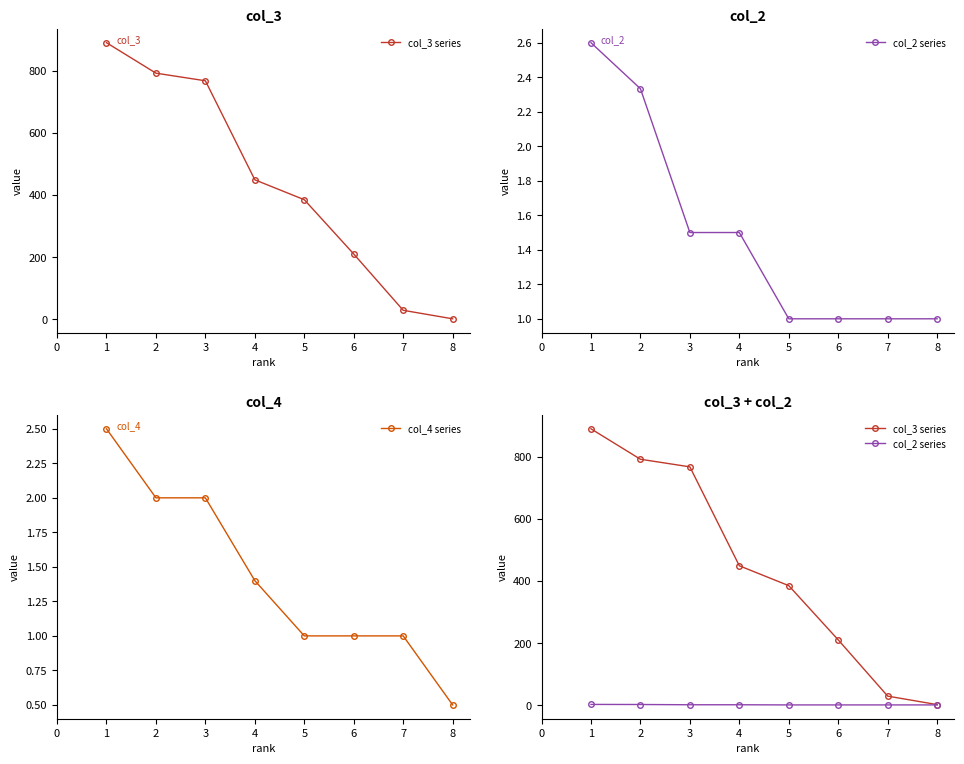

Is it true that col_4 series equals 0.9 at 1?

False